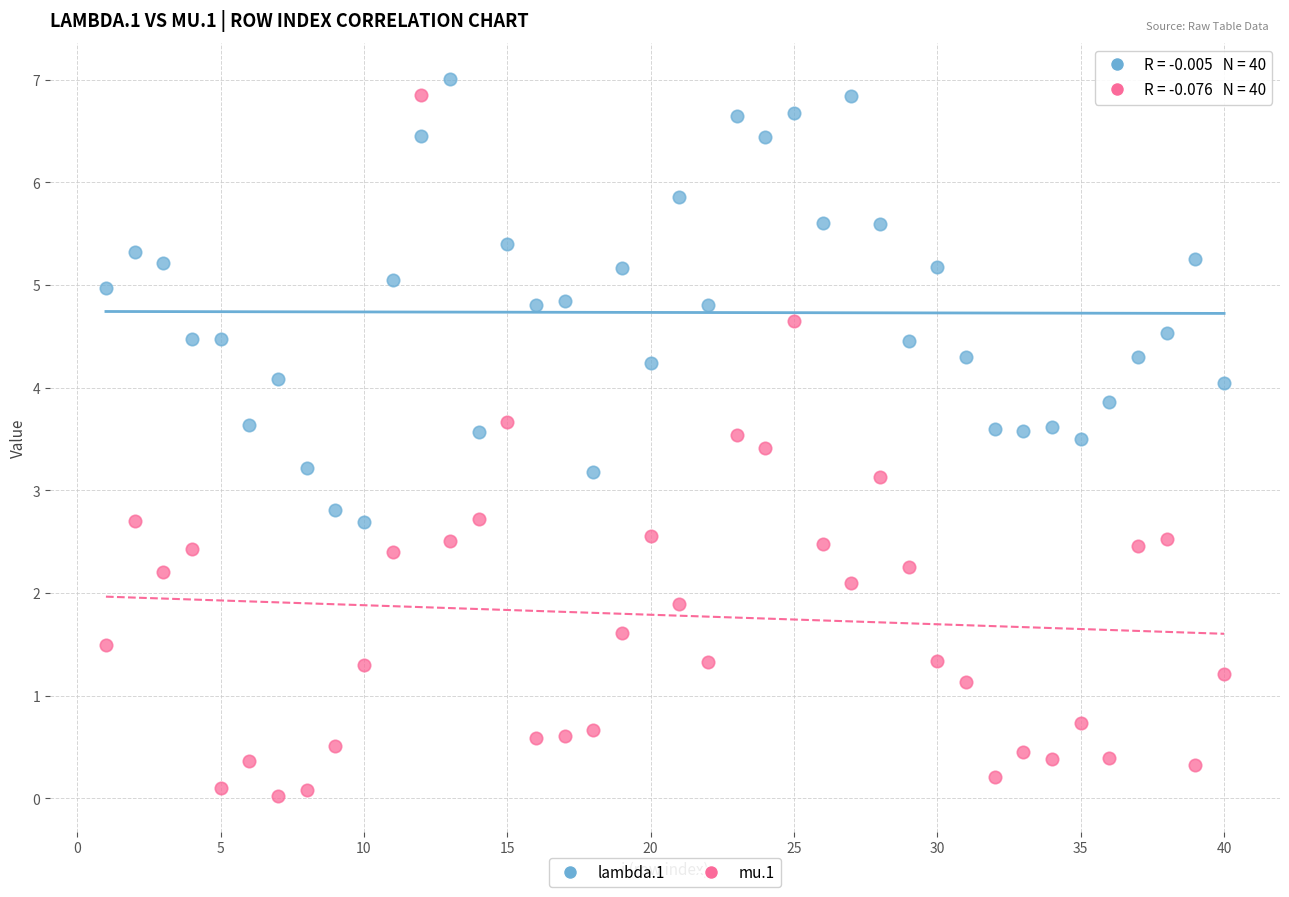

What are all the series names shown in the legend?

lambda.1, mu.1